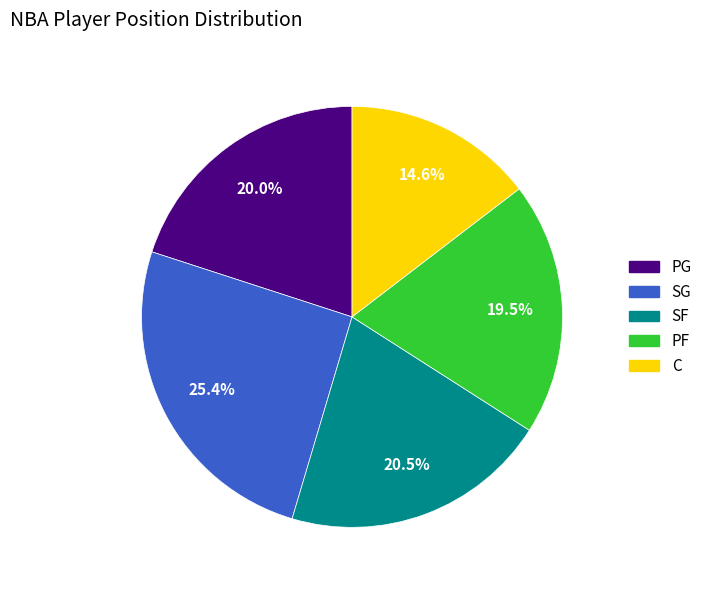

What is the smallest slice in the pie chart?

C